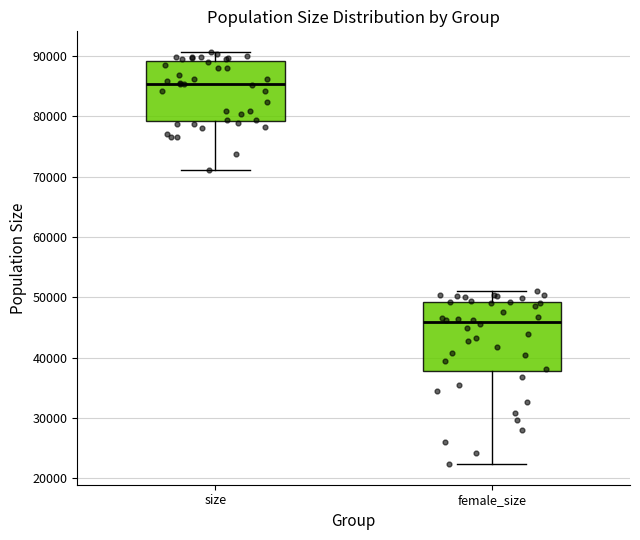

Where does the lower whisker of the box for size end on the y-axis? The values are not printed on the chart, so give them approximately, as read against the axis.

71000